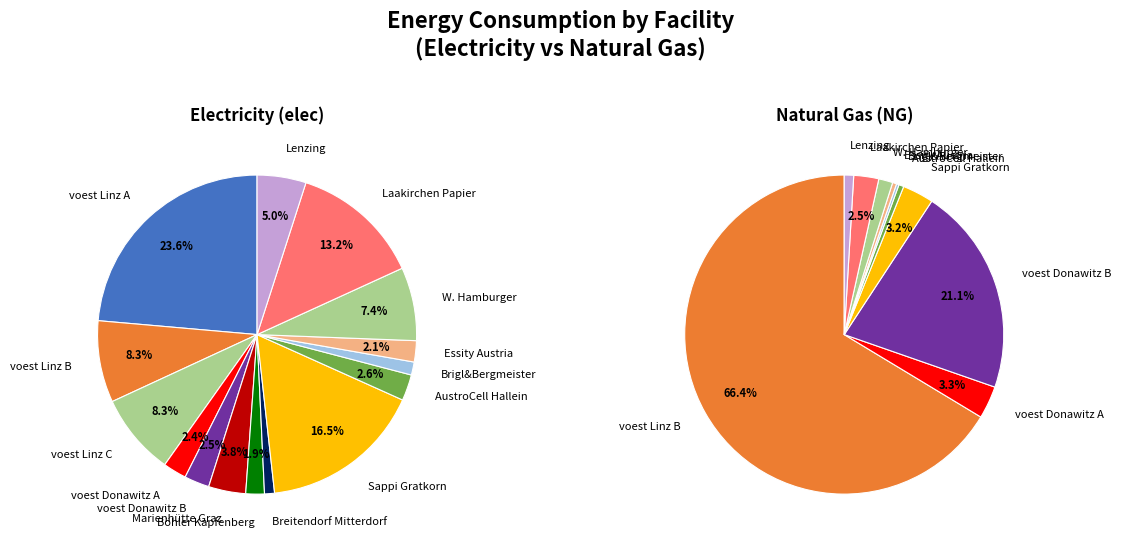

Count the number of slices in the pie.

15